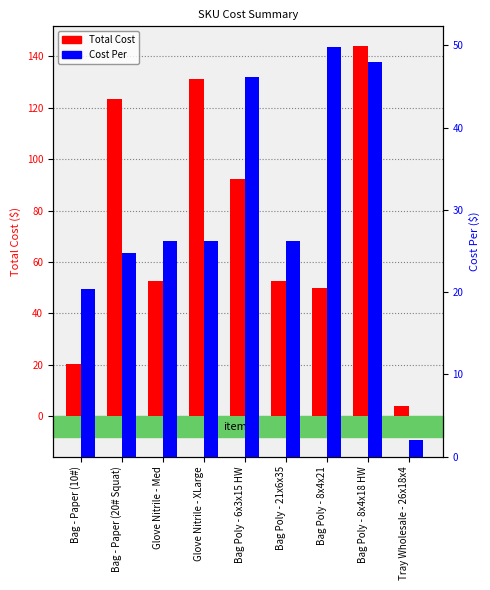

What is the average value of the Total Cost series?

74.5